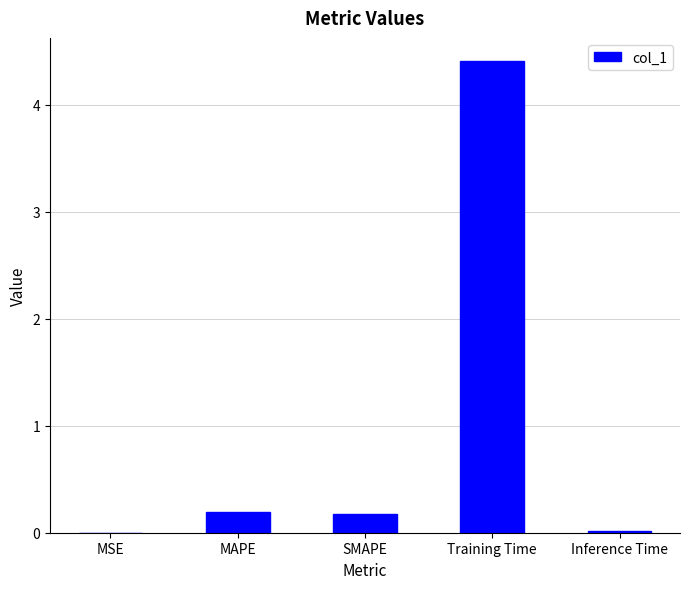

What is the sum of all values?

4.8